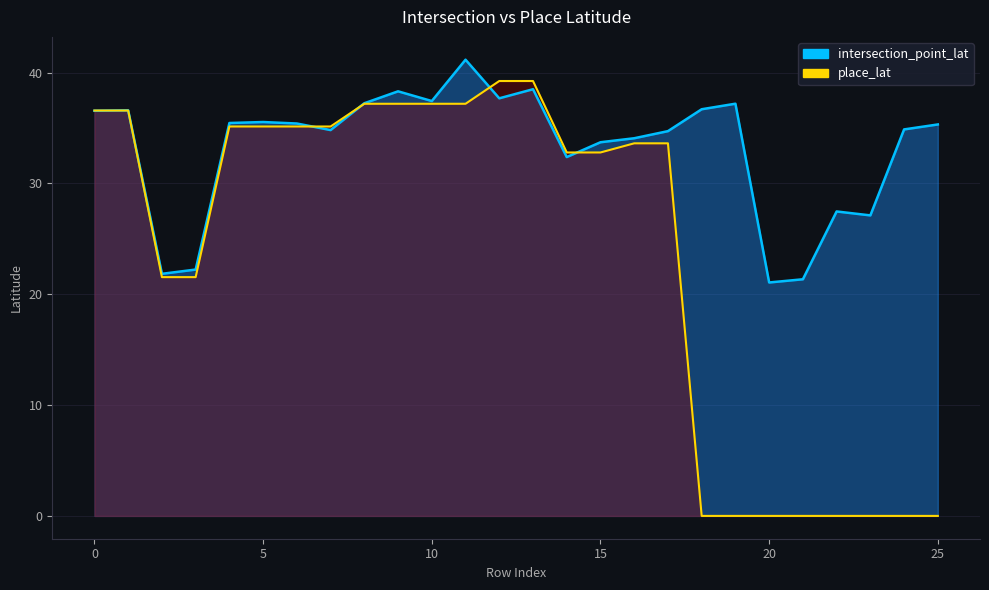

Reading left to right, what are all the values shown in this chart?

intersection_point_lat: 36.6	36.6	21.8	22.2	35.4	35.5	35.4	34.8	37.2	38.3	37.4	41.2	37.7	38.5	32.4	33.7	34.1	34.7	36.7	37.2	21.1	21.3	27.5	27.1	34.9	35.3
place_lat: 36.6	36.6	21.5	21.5	35.1	35.1	35.1	35.1	37.2	37.2	37.2	37.2	39.2	39.2	32.8	32.8	33.6	33.6	0.0	0.0	0.0	0.0	0.0	0.0	0.0	0.0